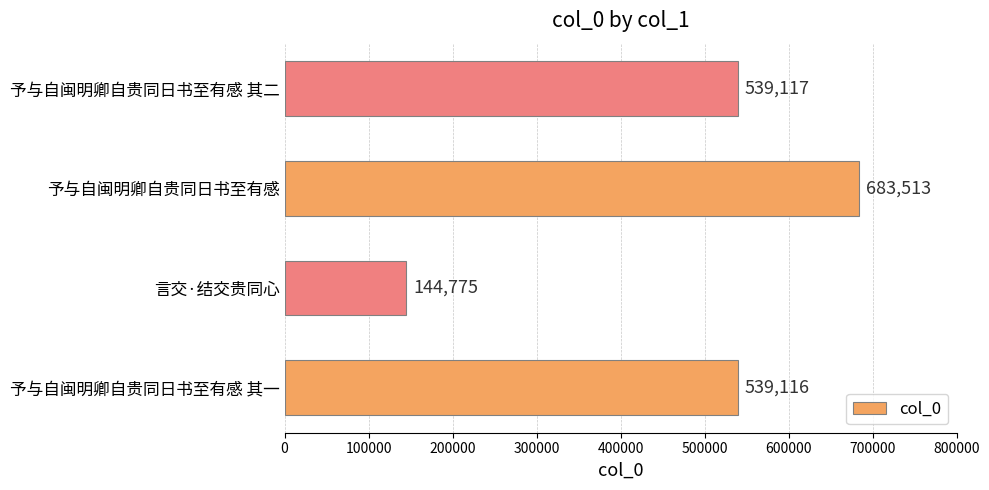

What is the sum of all values?

1906521